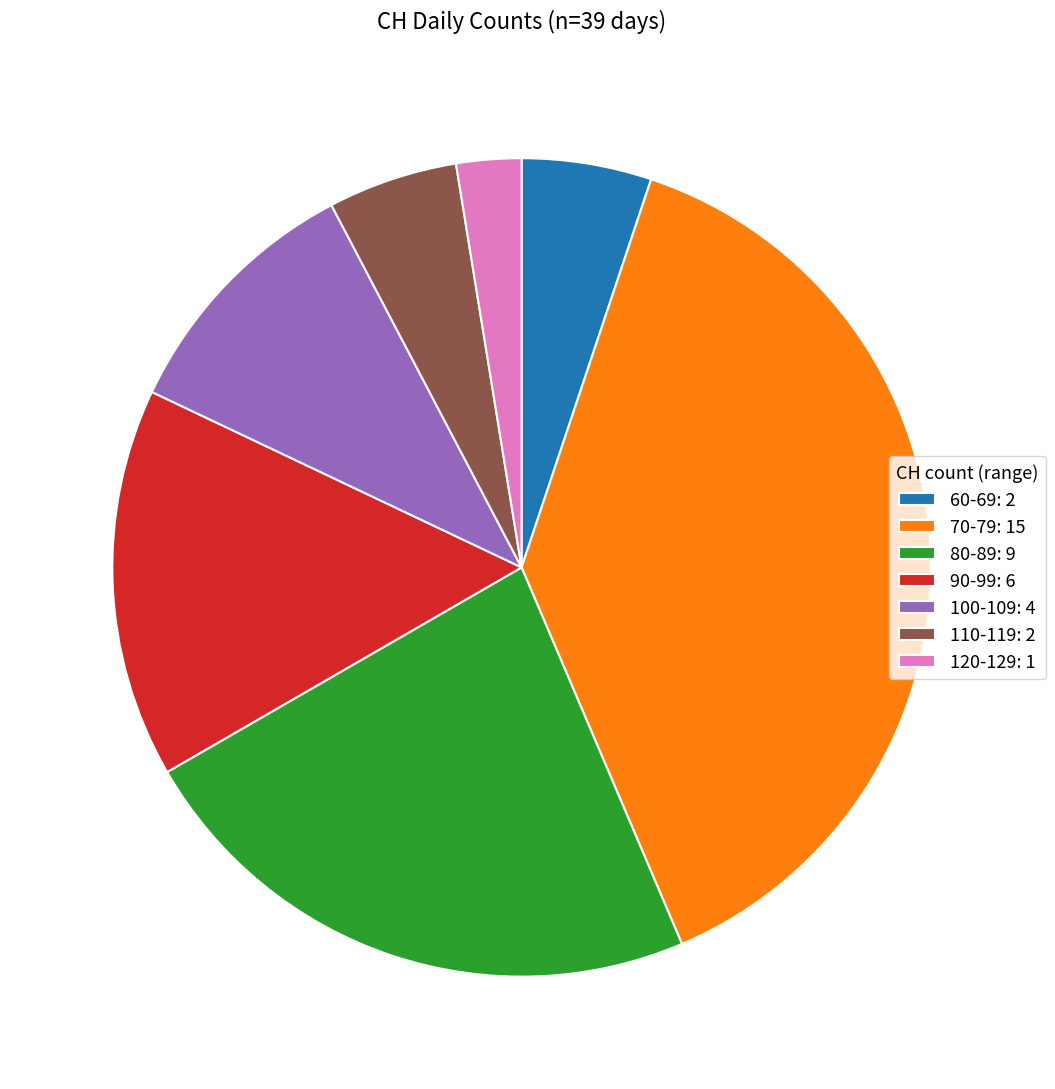

What is the largest slice in the pie chart?

70-79: 15